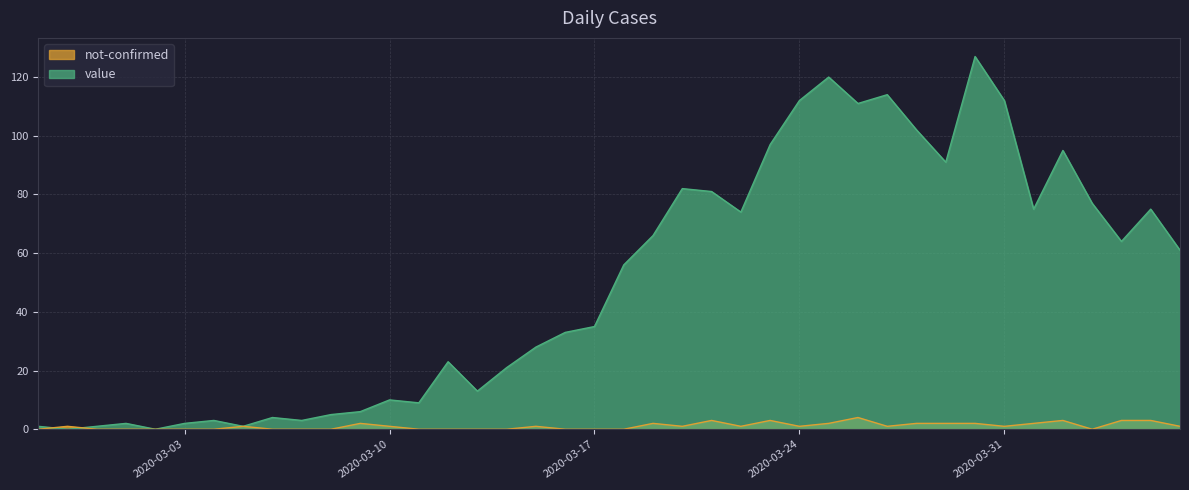

Between 2020-03-11 and 2020-03-13, which is larger?

2020-03-13